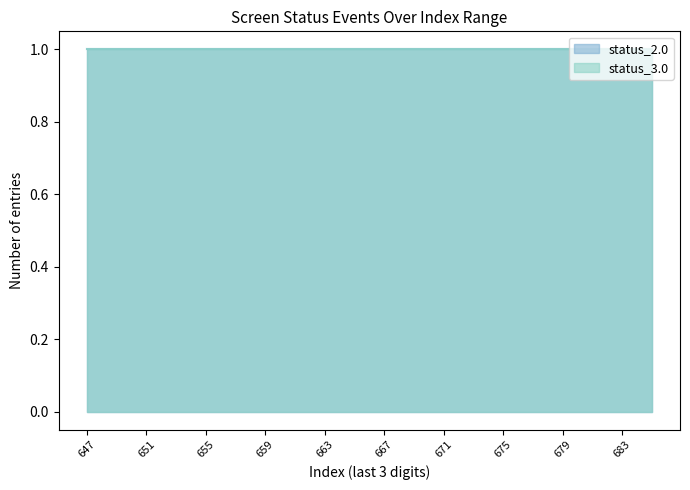

Between which two adjacent categories do status_2.0 and status_3.0 first intersect?

84647 and 84651